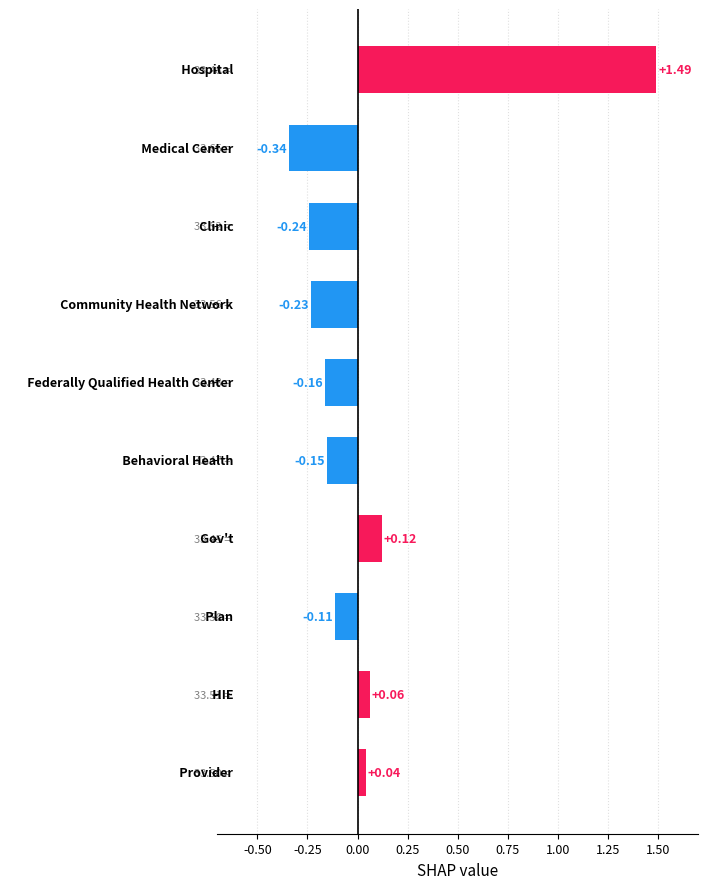

What is the difference between the maximum and minimum values?

1.8